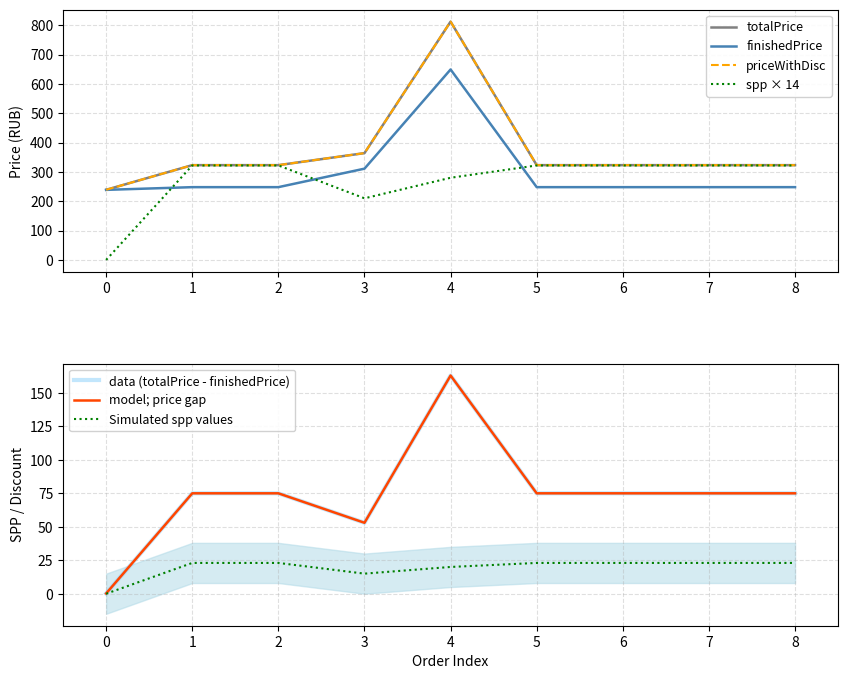

What is the difference between the finishedPrice values at 4 and 0?

410.2